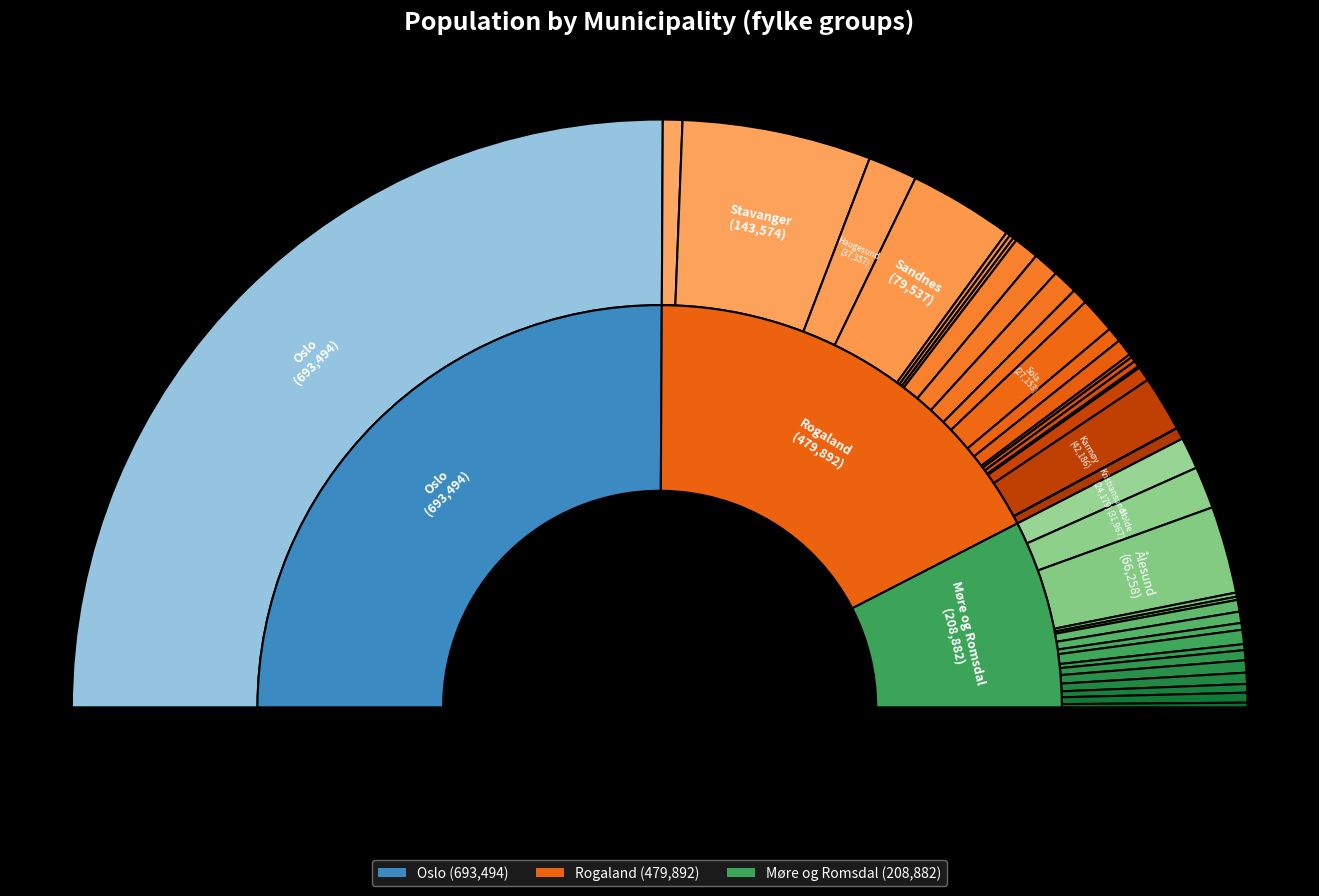

Does any single category account for the majority?

Yes